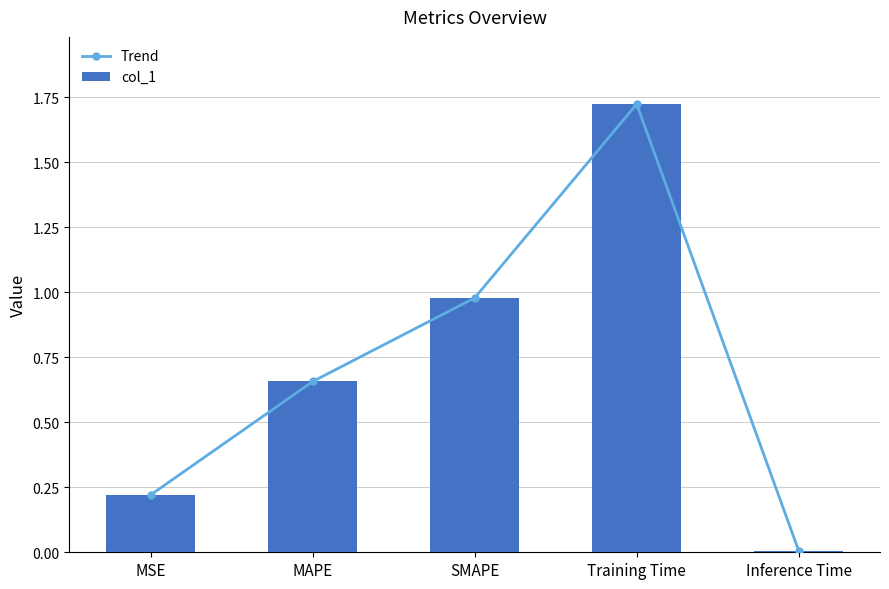

Which has a higher value, MSE or Training Time?

Training Time